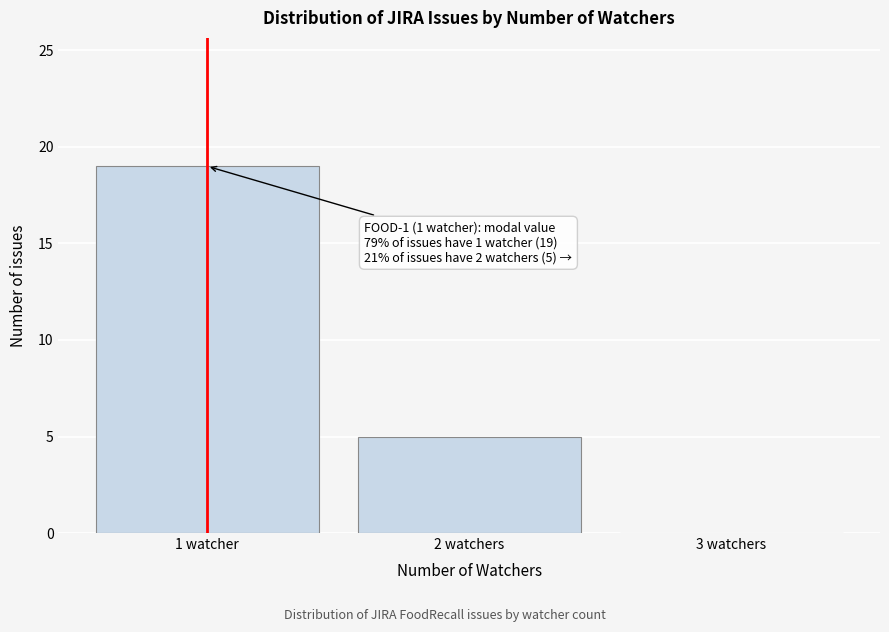

Reading right to left, list all the values displayed in this chart.

3 watchers=0	2 watchers=5	1 watcher=19